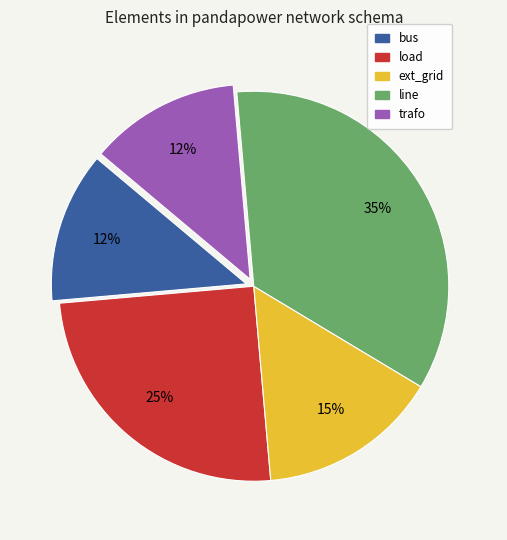

How many slices are in this pie chart?

5